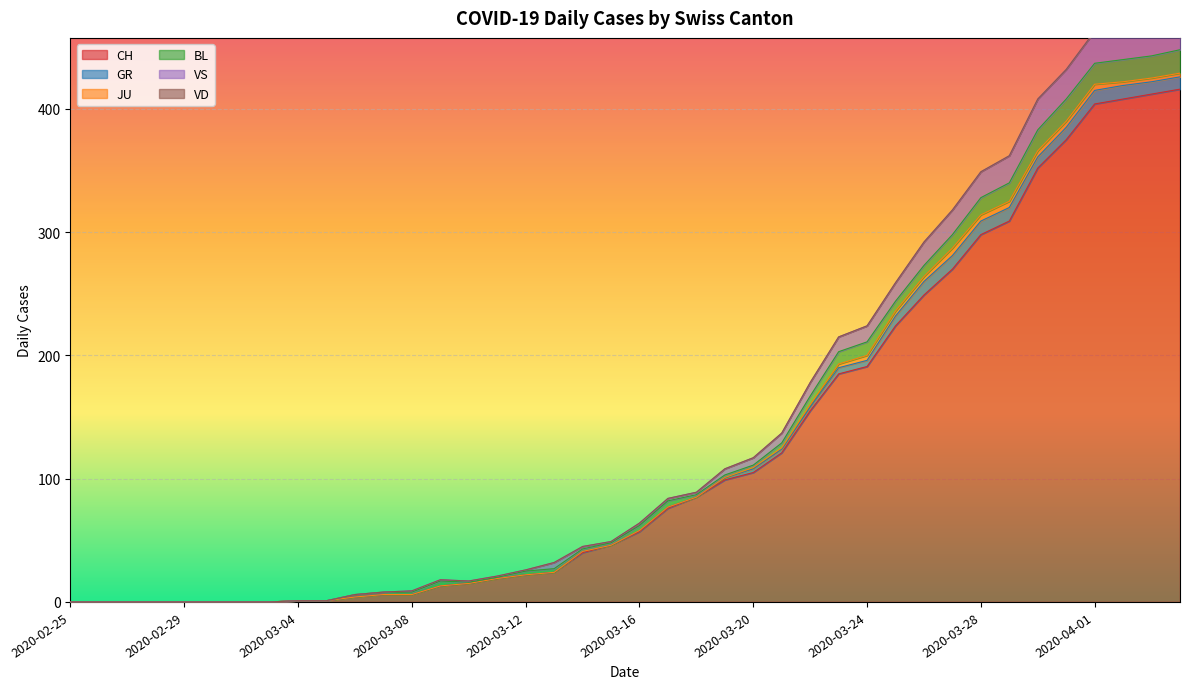

Reading left to right, extract all data points from this chart.

CH: 2020-02-25=0	2020-02-26=0	2020-02-27=0	2020-02-28=0	2020-02-29=0	2020-03-01=0	2020-03-02=0	2020-03-03=0	2020-03-04=1	2020-03-05=1	2020-03-06=4	2020-03-07=6	2020-03-08=6	2020-03-09=13	2020-03-10=15	2020-03-11=19	2020-03-12=22	2020-03-13=24	2020-03-14=40	2020-03-15=46	2020-03-16=57	2020-03-17=76	2020-03-18=85	2020-03-19=99	2020-03-20=105	2020-03-21=121	2020-03-22=155	2020-03-23=185	2020-03-24=191	2020-03-25=224	2020-03-26=249	2020-03-27=270	2020-03-28=298	2020-03-29=309	2020-03-30=352	2020-03-31=375	2020-04-01=404	2020-04-02=408	2020-04-03=412	2020-04-04=416
GR: 2020-02-25=0	2020-02-26=0	2020-02-27=0	2020-02-28=0	2020-02-29=0	2020-03-01=0	2020-03-02=0	2020-03-03=0	2020-03-04=0	2020-03-05=0	2020-03-06=0	2020-03-07=0	2020-03-08=0	2020-03-09=0	2020-03-10=0	2020-03-11=0	2020-03-12=0	2020-03-13=0	2020-03-14=1	2020-03-15=0	2020-03-16=1	2020-03-17=1	2020-03-18=0	2020-03-19=2	2020-03-20=3	2020-03-21=3	2020-03-22=3	2020-03-23=5	2020-03-24=5	2020-03-25=8	2020-03-26=11	2020-03-27=11	2020-03-28=11	2020-03-29=11	2020-03-30=9	2020-03-31=10	2020-04-01=11	2020-04-02=11	2020-04-03=10	2020-04-04=10
JU: 2020-02-25=0	2020-02-26=0	2020-02-27=0	2020-02-28=0	2020-02-29=0	2020-03-01=0	2020-03-02=0	2020-03-03=0	2020-03-04=0	2020-03-05=0	2020-03-06=0	2020-03-07=0	2020-03-08=0	2020-03-09=0	2020-03-10=0	2020-03-11=0	2020-03-12=0	2020-03-13=0	2020-03-14=0	2020-03-15=0	2020-03-16=0	2020-03-17=0	2020-03-18=0	2020-03-19=0	2020-03-20=1	2020-03-21=1	2020-03-22=2	2020-03-23=3	2020-03-24=4	2020-03-25=4	2020-03-26=4	2020-03-27=6	2020-03-28=5	2020-03-29=5	2020-03-30=5	2020-03-31=5	2020-04-01=5	2020-04-02=3	2020-04-03=3	2020-04-04=3
BL: 2020-02-25=0	2020-02-26=0	2020-02-27=0	2020-02-28=0	2020-02-29=0	2020-03-01=0	2020-03-02=0	2020-03-03=0	2020-03-04=0	2020-03-05=0	2020-03-06=2	2020-03-07=2	2020-03-08=2	2020-03-09=4	2020-03-10=1	2020-03-11=1	2020-03-12=3	2020-03-13=3	2020-03-14=2	2020-03-15=2	2020-03-16=4	2020-03-17=5	2020-03-18=2	2020-03-19=2	2020-03-20=2	2020-03-21=4	2020-03-22=7	2020-03-23=10	2020-03-24=11	2020-03-25=8	2020-03-26=9	2020-03-27=11	2020-03-28=14	2020-03-29=15	2020-03-30=17	2020-03-31=18	2020-04-01=17	2020-04-02=18	2020-04-03=18	2020-04-04=19
VS: 2020-02-25=0	2020-02-26=0	2020-02-27=0	2020-02-28=0	2020-02-29=0	2020-03-01=0	2020-03-02=0	2020-03-03=0	2020-03-04=0	2020-03-05=0	2020-03-06=0	2020-03-07=0	2020-03-08=1	2020-03-09=1	2020-03-10=1	2020-03-11=1	2020-03-12=1	2020-03-13=5	2020-03-14=2	2020-03-15=1	2020-03-16=2	2020-03-17=2	2020-03-18=2	2020-03-19=5	2020-03-20=6	2020-03-21=8	2020-03-22=11	2020-03-23=12	2020-03-24=13	2020-03-25=15	2020-03-26=19	2020-03-27=20	2020-03-28=21	2020-03-29=22	2020-03-30=25	2020-03-31=24	2020-04-01=26	2020-04-02=28	2020-04-03=26	2020-04-04=28
VD: 2020-02-25=0	2020-02-26=0	2020-02-27=0	2020-02-28=0	2020-02-29=0	2020-03-01=0	2020-03-02=0	2020-03-03=0	2020-03-04=0	2020-03-05=0	2020-03-06=0	2020-03-07=0	2020-03-08=0	2020-03-09=0	2020-03-10=0	2020-03-11=0	2020-03-12=0	2020-03-13=0	2020-03-14=0	2020-03-15=0	2020-03-16=0	2020-03-17=0	2020-03-18=0	2020-03-19=0	2020-03-20=0	2020-03-21=0	2020-03-22=0	2020-03-23=0	2020-03-24=0	2020-03-25=0	2020-03-26=0	2020-03-27=0	2020-03-28=0	2020-03-29=0	2020-03-30=0	2020-03-31=0	2020-04-01=0	2020-04-02=0	2020-04-03=0	2020-04-04=0